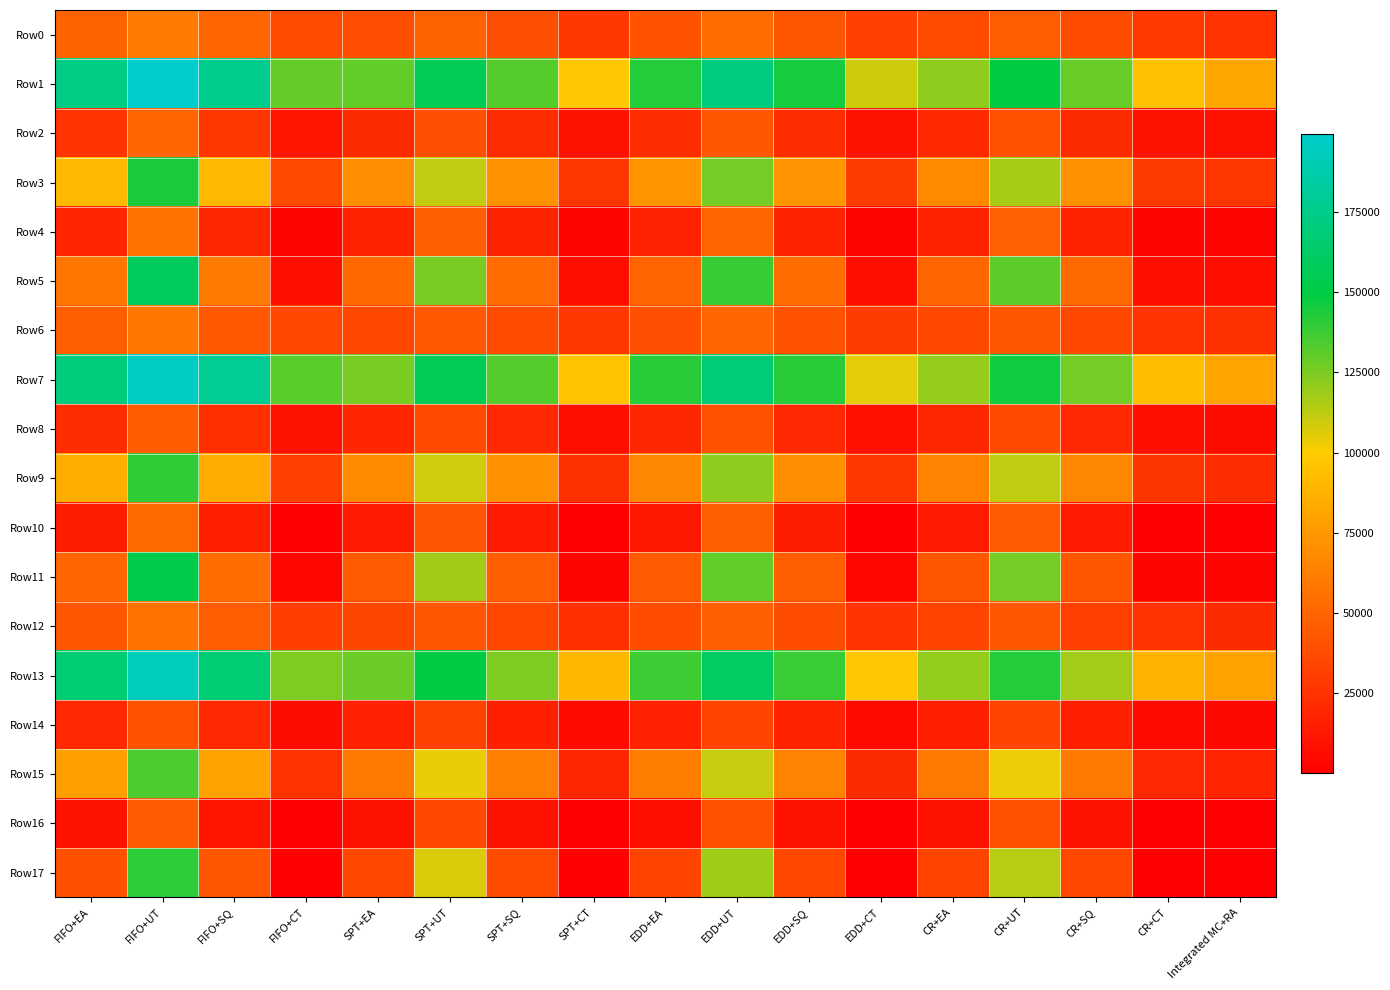

At SPT+CT, list the series in order from largest to smallest.

Row1, Row7, Row13, Row0, Row6, Row3, Row9, Row12, Row15, Row2, Row8, Row5, Row14, Row4, Row11, Row17, Row10, Row16